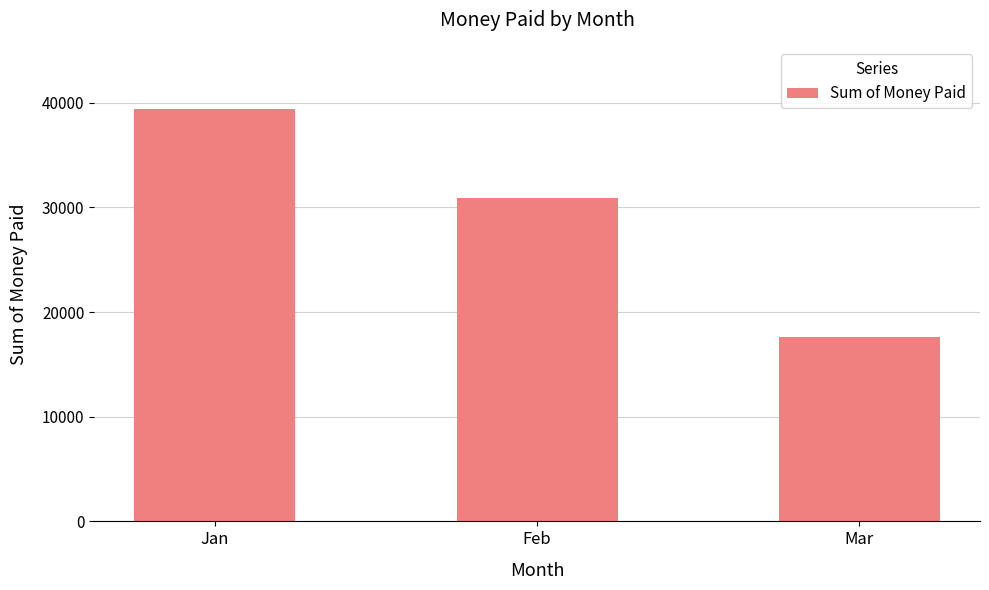

Rank the categories by value from highest to lowest.

Jan, Feb, Mar